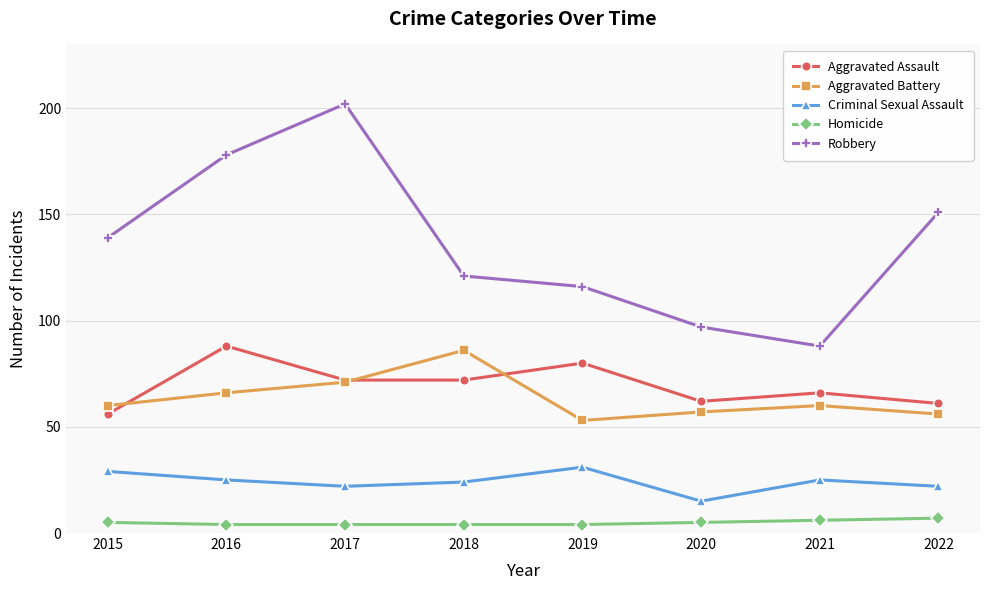

What is the highest value of the Aggravated Assault series?

88